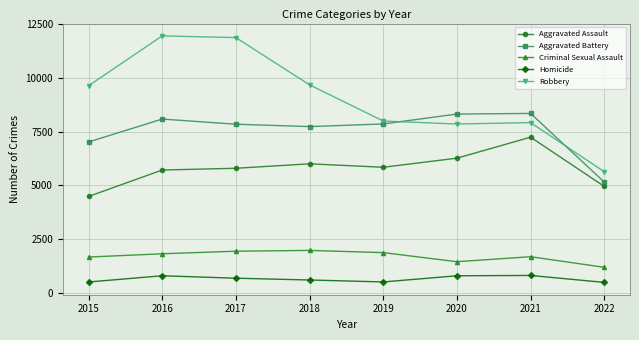

Rank the series at 2020 from lowest to highest value.

Homicide, Criminal Sexual Assault, Aggravated Assault, Robbery, Aggravated Battery